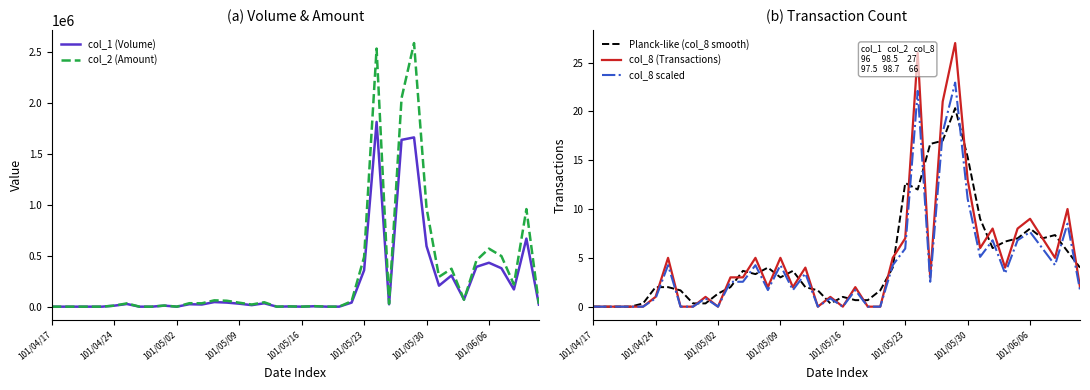

What is the maximum value for col_8 (Transactions)?

27.0